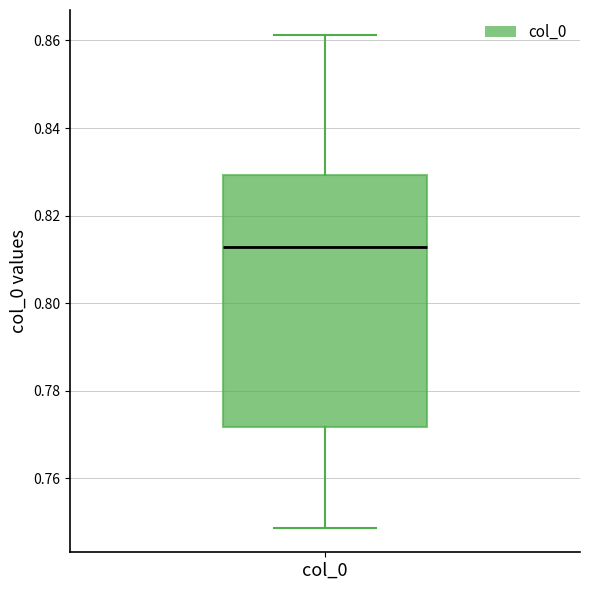

Read this box plot against the y-axis: the position of the median line, the range covered by the box, and the ends of both whiskers. The values are not printed on the chart, so give them approximately, as read against the axis.

median 0.812, box 0.772 to 0.830, whiskers 0.748 to 0.862